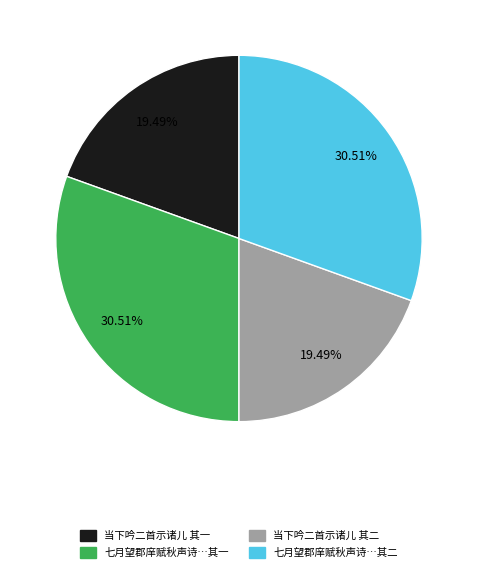

Is there a majority slice in this chart?

No